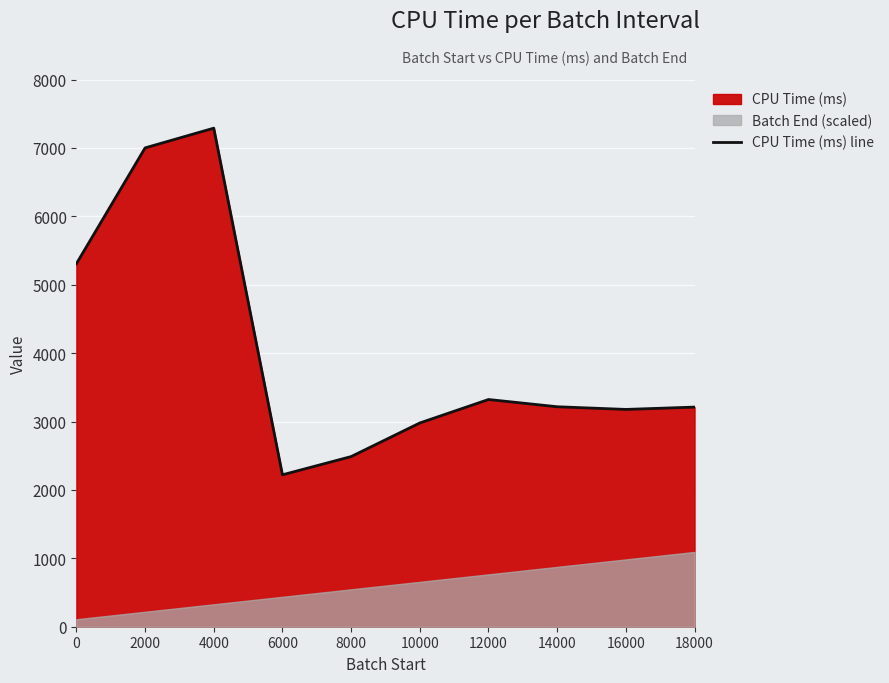

What is the value of the 4th point from the left?

2221.0